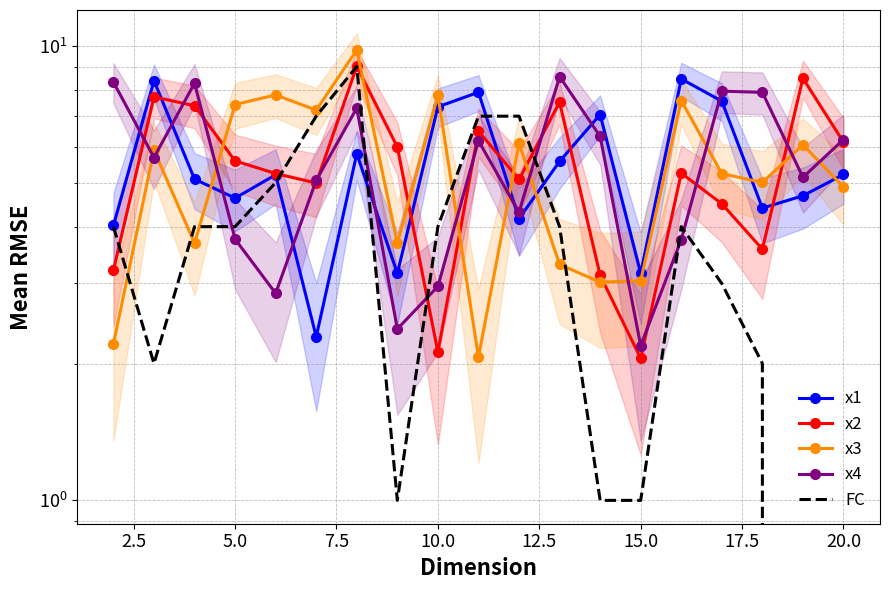

What are all the series names shown in the legend?

x1, x2, x3, x4, FC